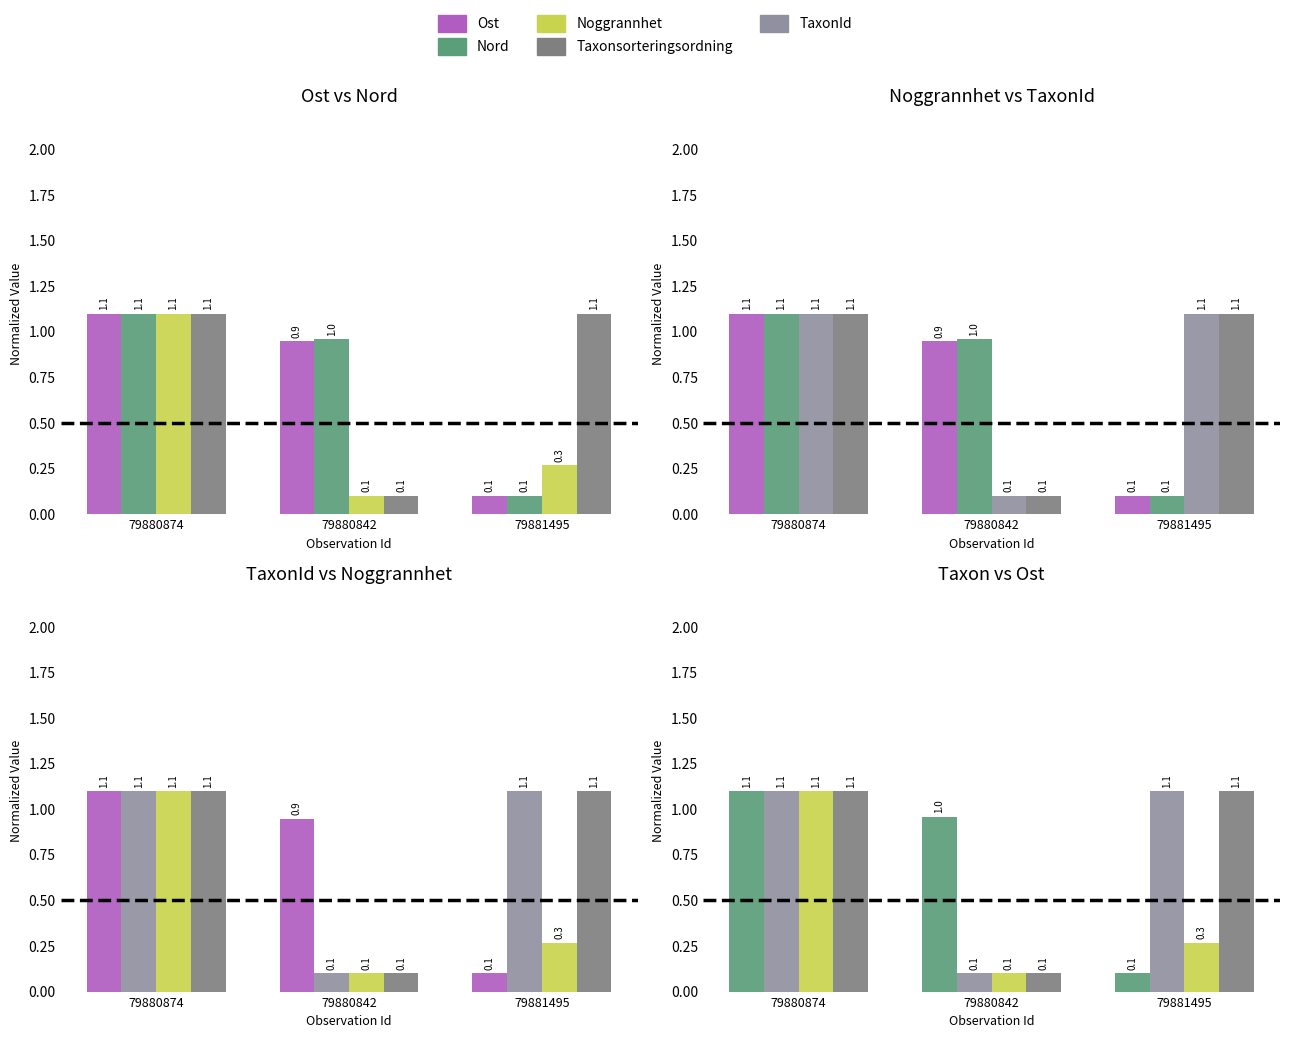

What is the total value across all series at 79881495?

2.7